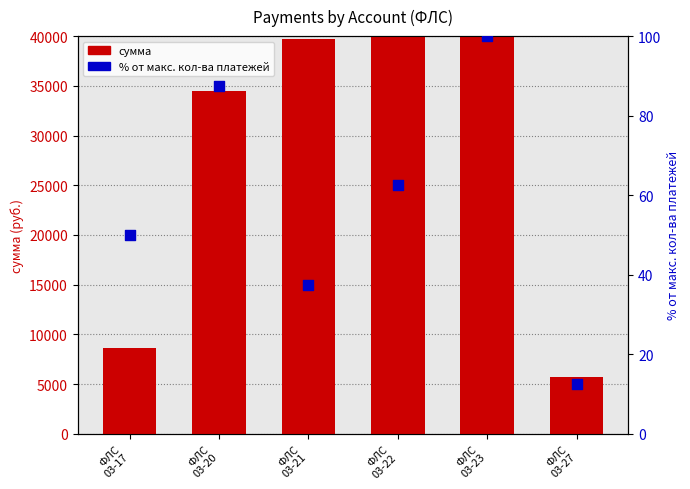

Which series has the largest total across all categories?

сумма